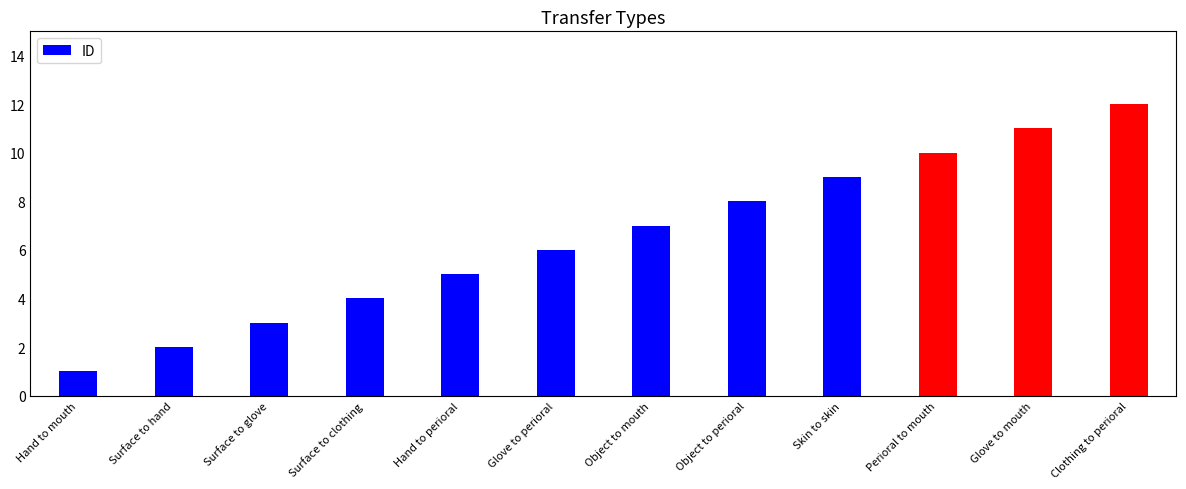

What is the ratio of the value at Glove to mouth to the value at Object to mouth?

1.6